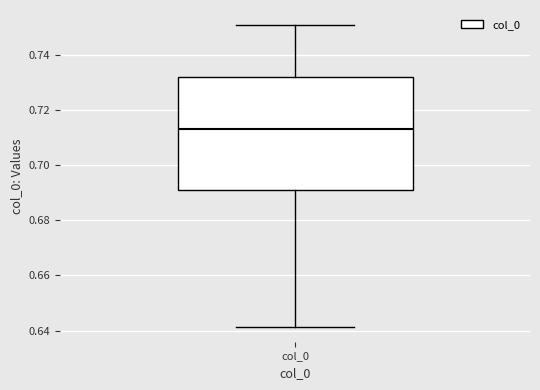

Where does the lower whisker of the box for col_0 end on the y-axis? The values are not printed on the chart, so give them approximately, as read against the axis.

0.642